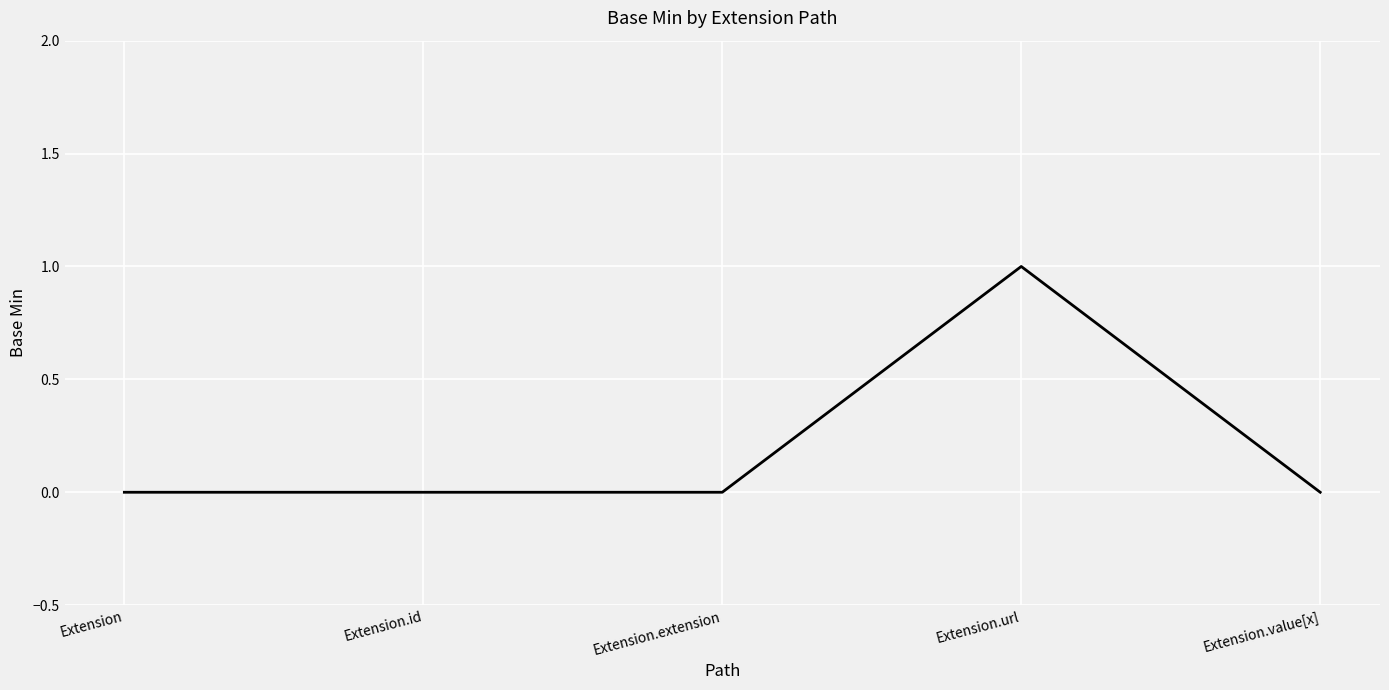

Is this an area chart (filled region under the line)?

No